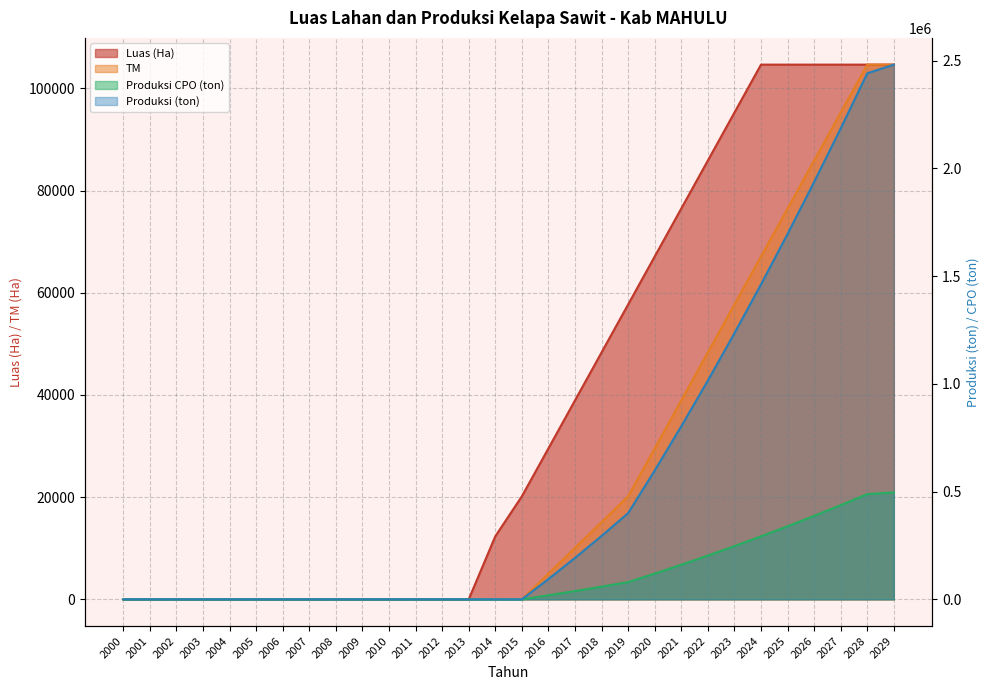

What is the value of the Produksi (ton) point at the 26th from the left?

339058.3